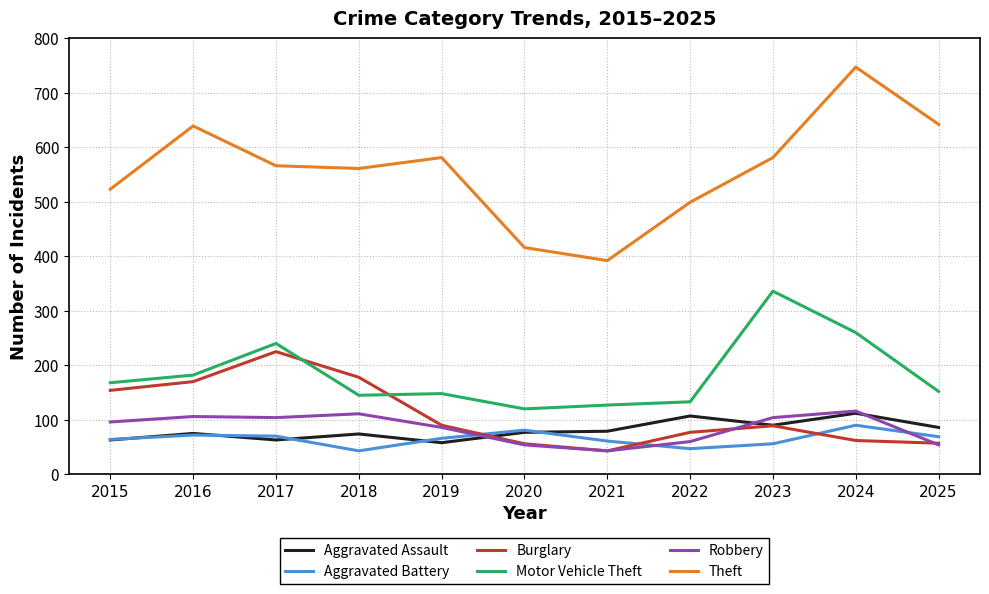

Which series changed the most between 2016 and 2025?

Burglary